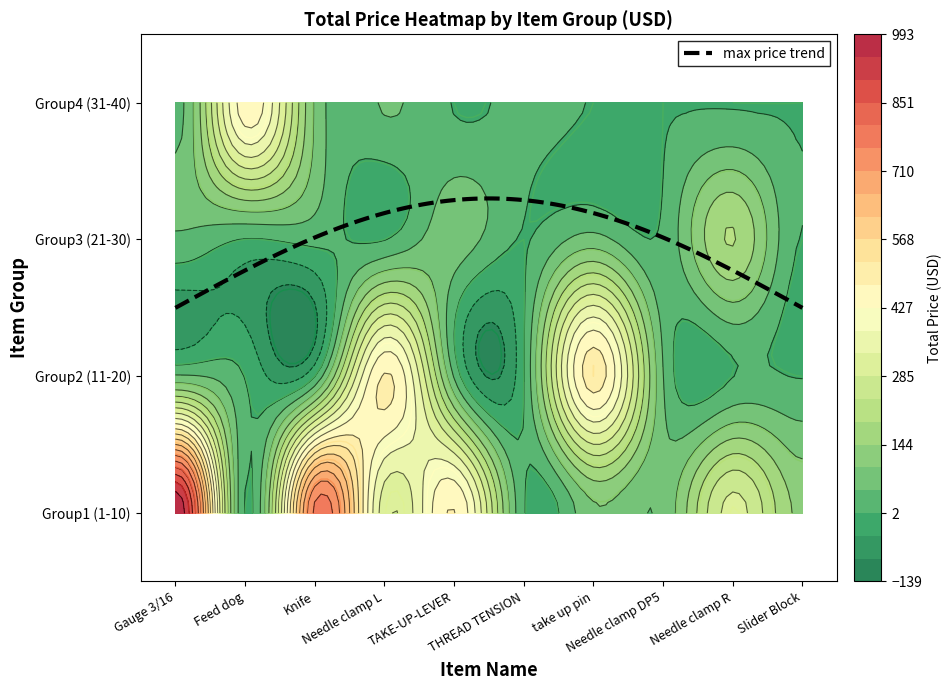

At which label is 1 closest to 496?

4